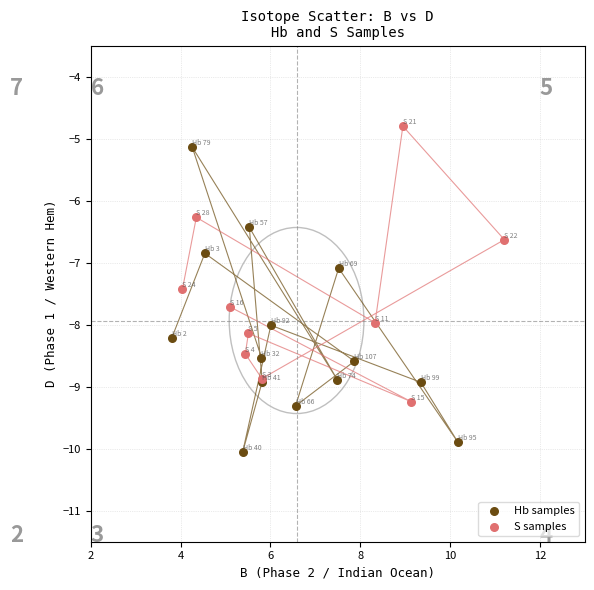

Which series contains the highest Y value?

S samples